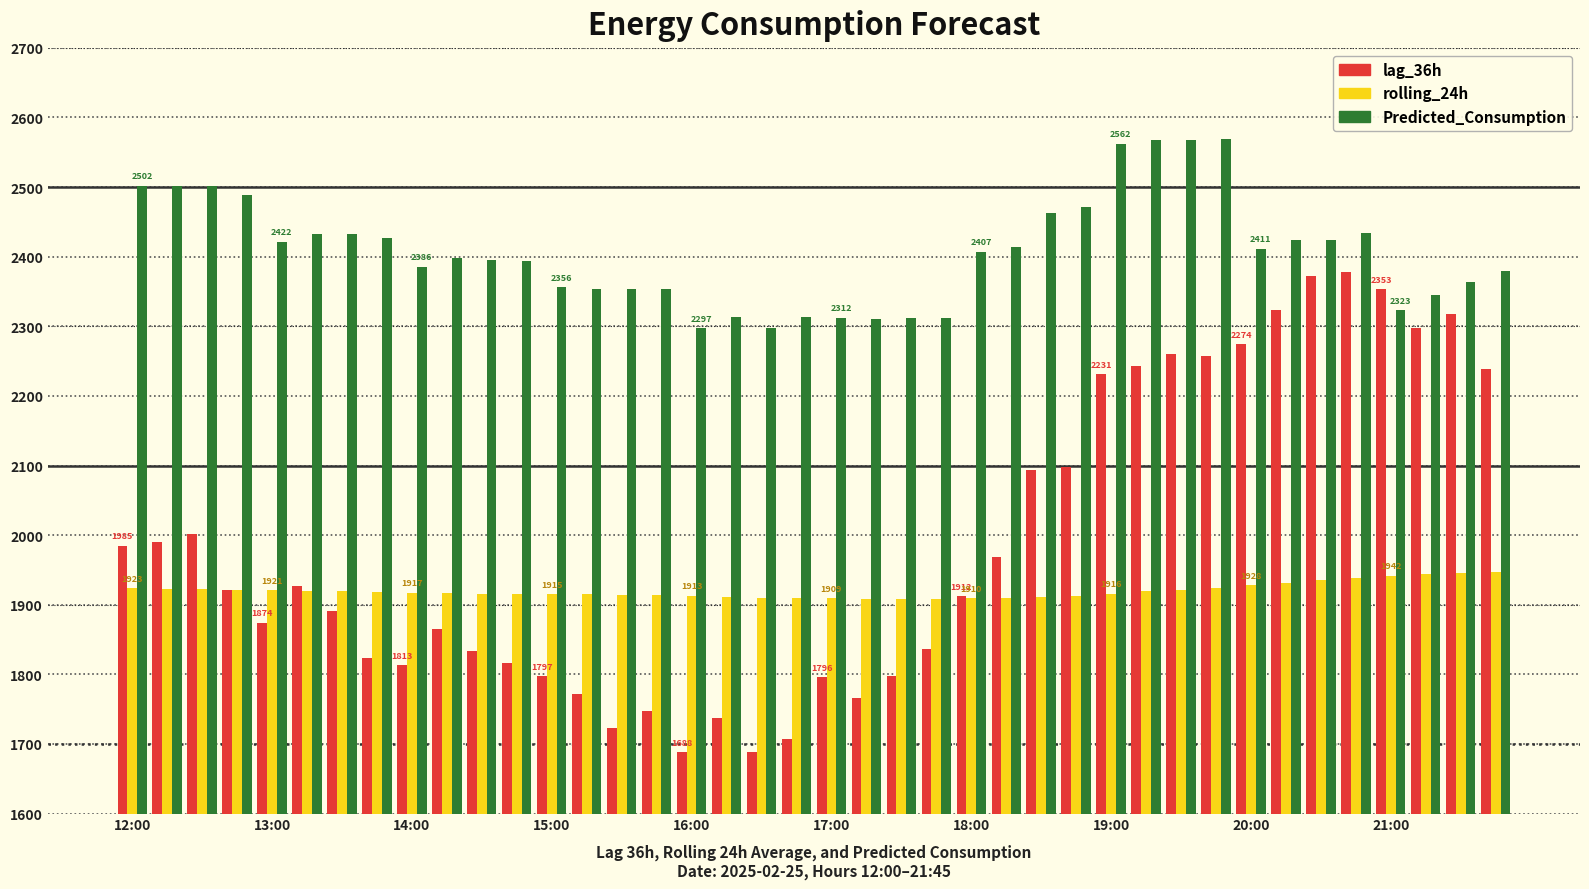

What is the difference between the maximum and minimum values in the lag_36h series?

690.0